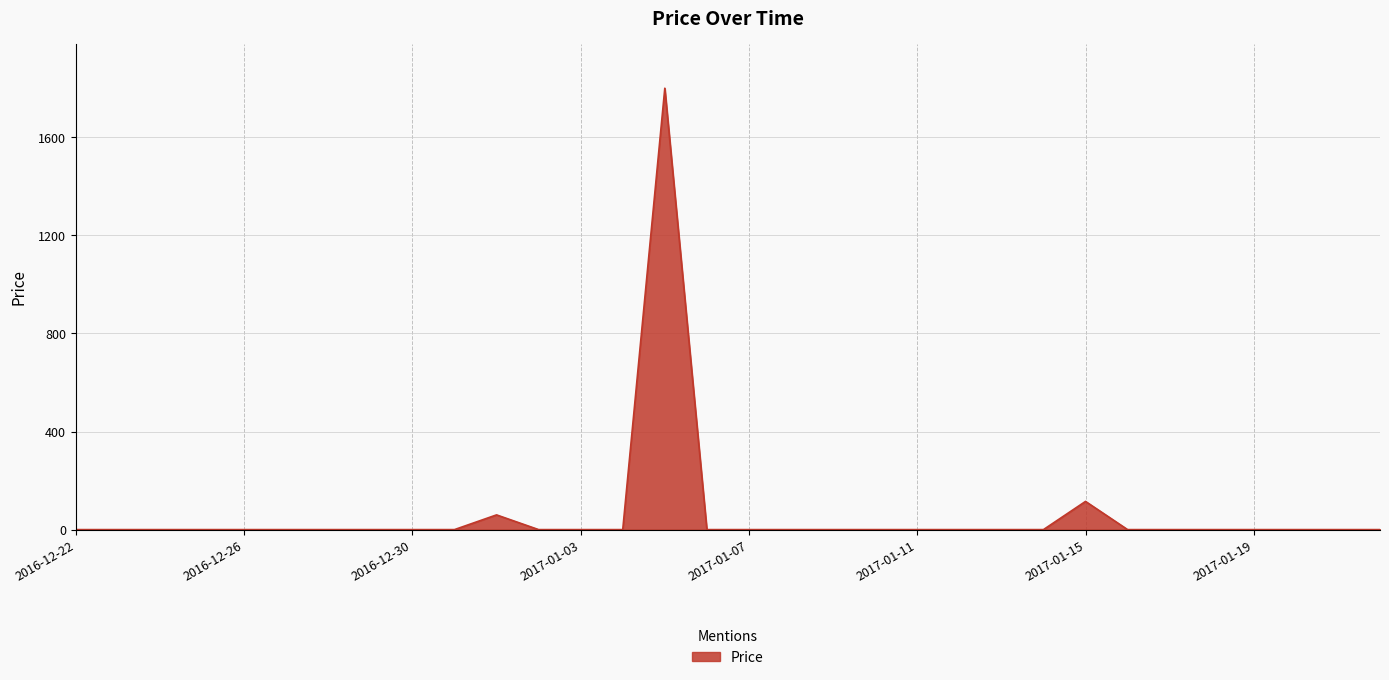

What is the difference between the maximum and minimum values?

1800